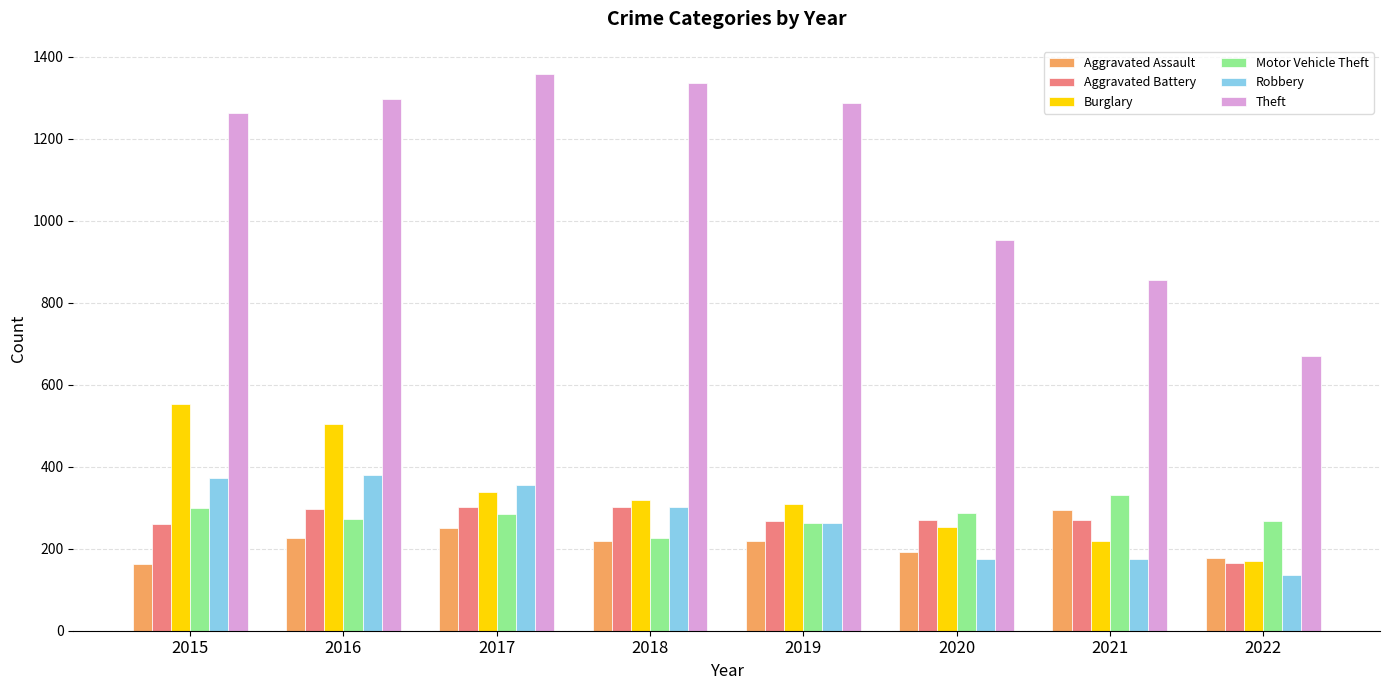

Is it true that Theft equals 670 at 2022?

True